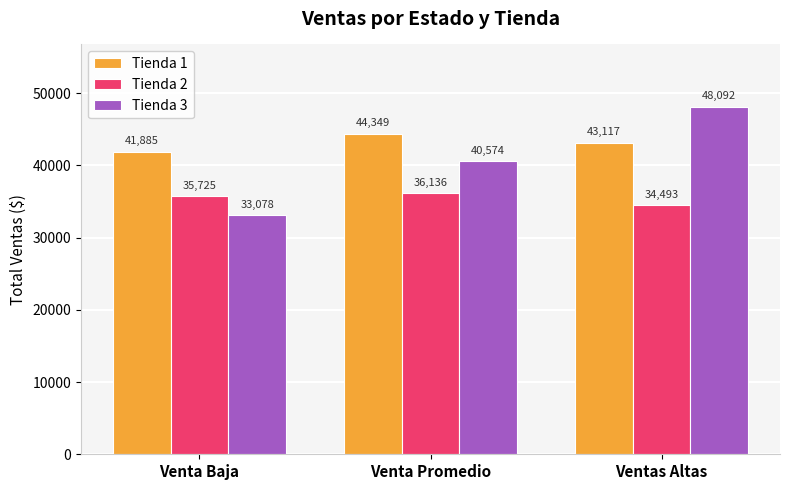

Where is Tienda 2 nearest to the value 35314?

Venta Baja